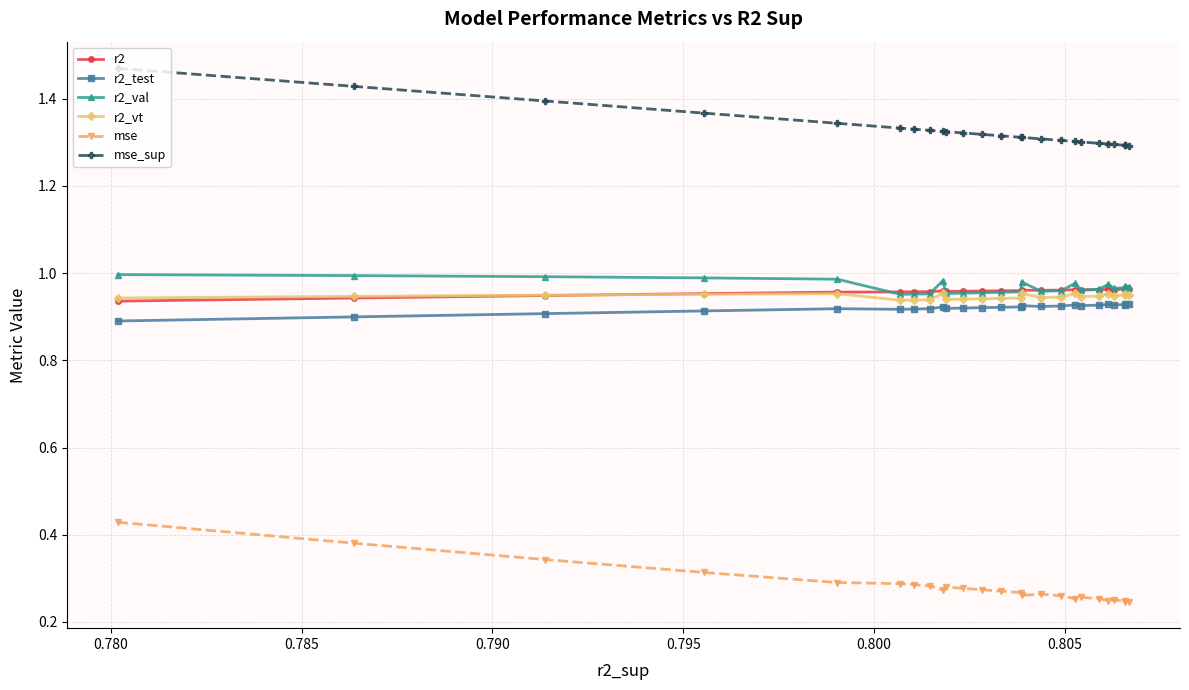

True or false: mse_sup and r2_test intersect in this chart.

False